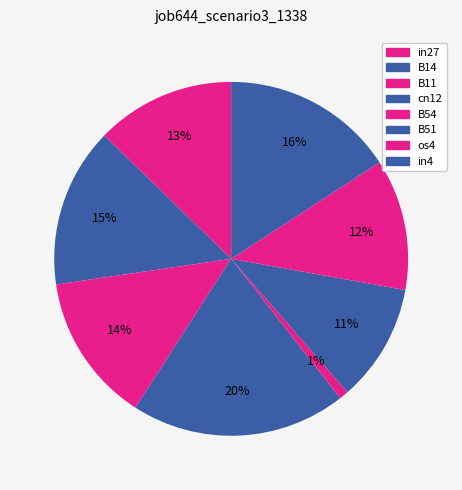

What percentage is NOT represented by in4?

84.2%